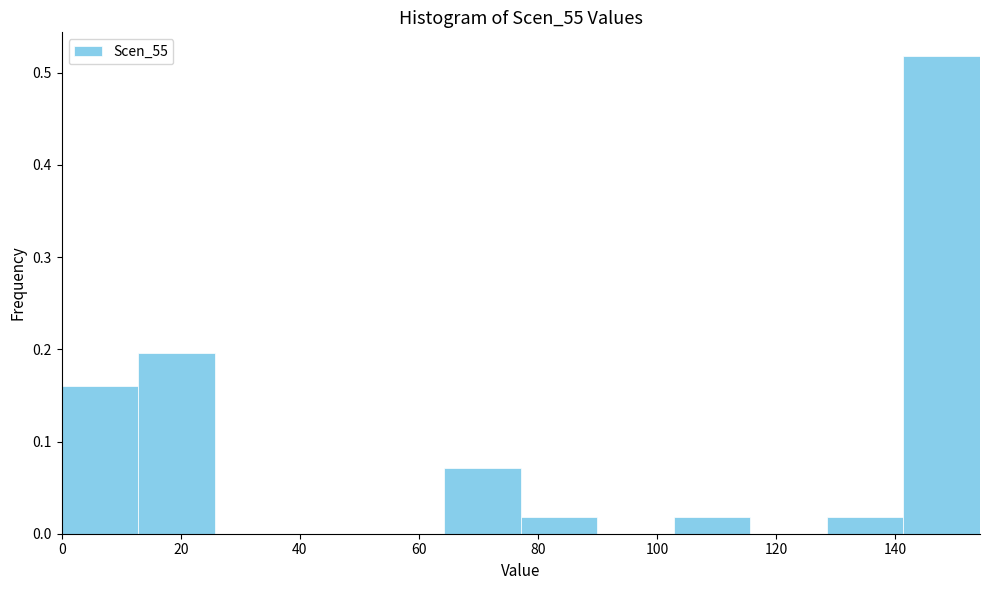

Which range on the x-axis has the tallest bar?

142 to 154